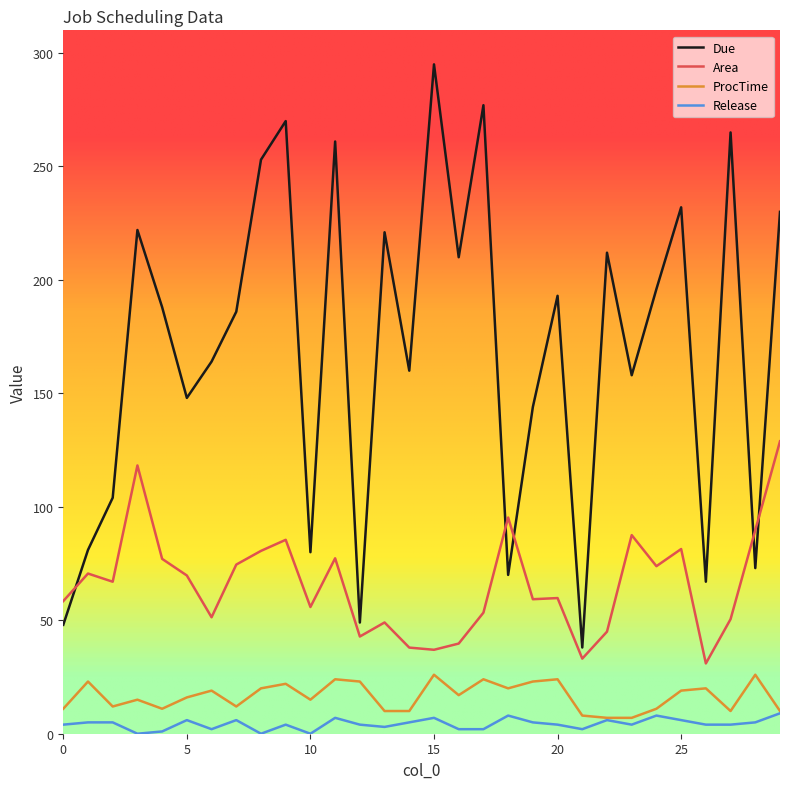

Does the chart have visible grid lines?

No